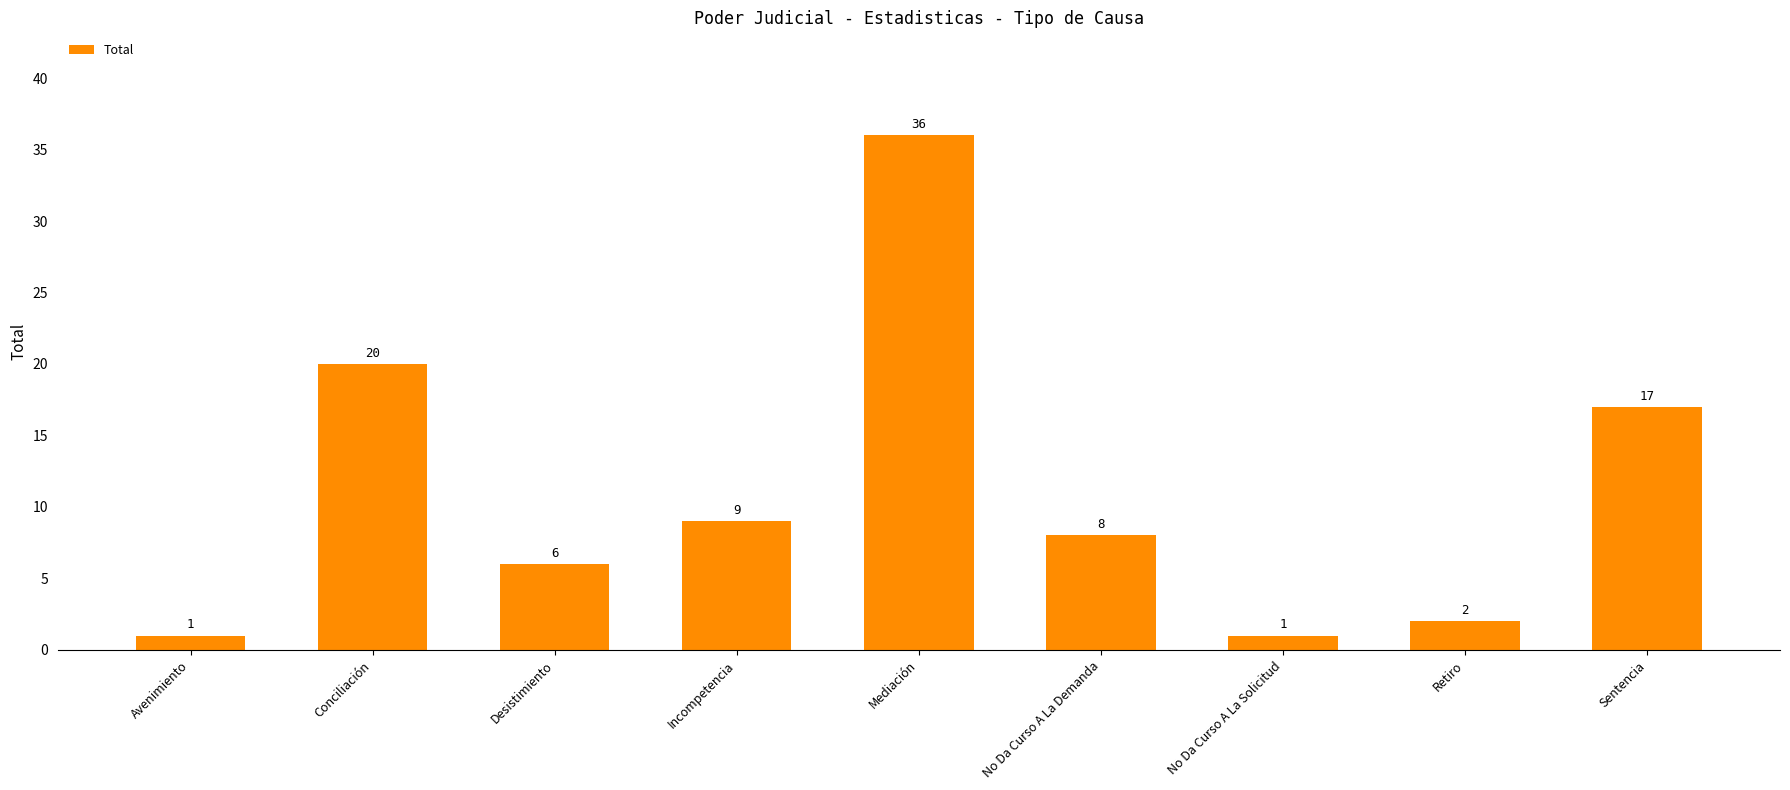

Reading left to right, what are all the values shown in this chart?

Avenimiento=1	Conciliación=20	Desistimiento=6	Incompetencia=9	Mediación=36	No Da Curso A La Demanda=8	No Da Curso A La Solicitud=1	Retiro=2	Sentencia=17